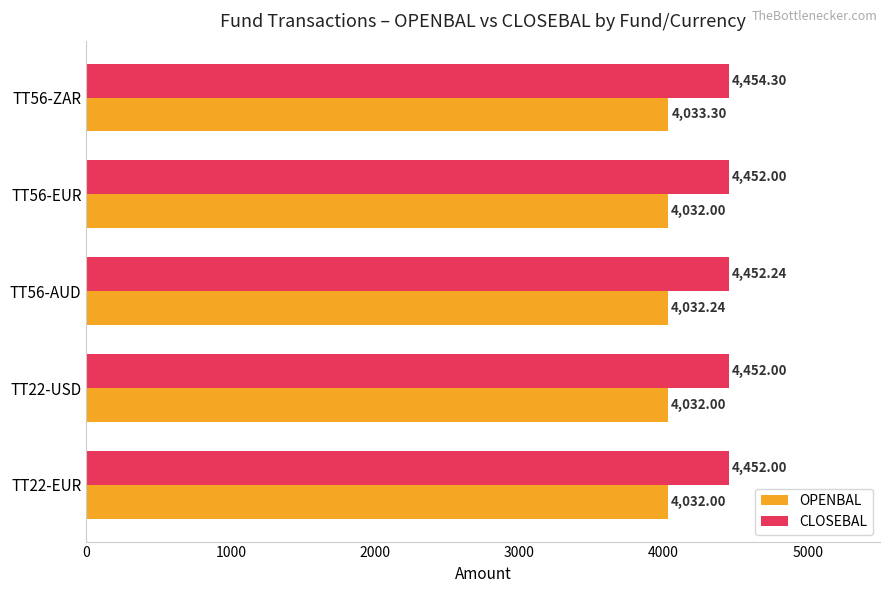

At which category is the sum across all series the highest?

TT56-ZAR